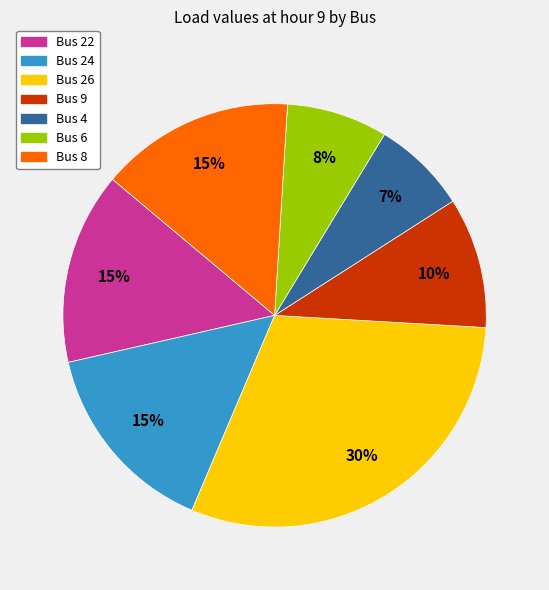

To the nearest percent, what is the average slice percentage?

14%